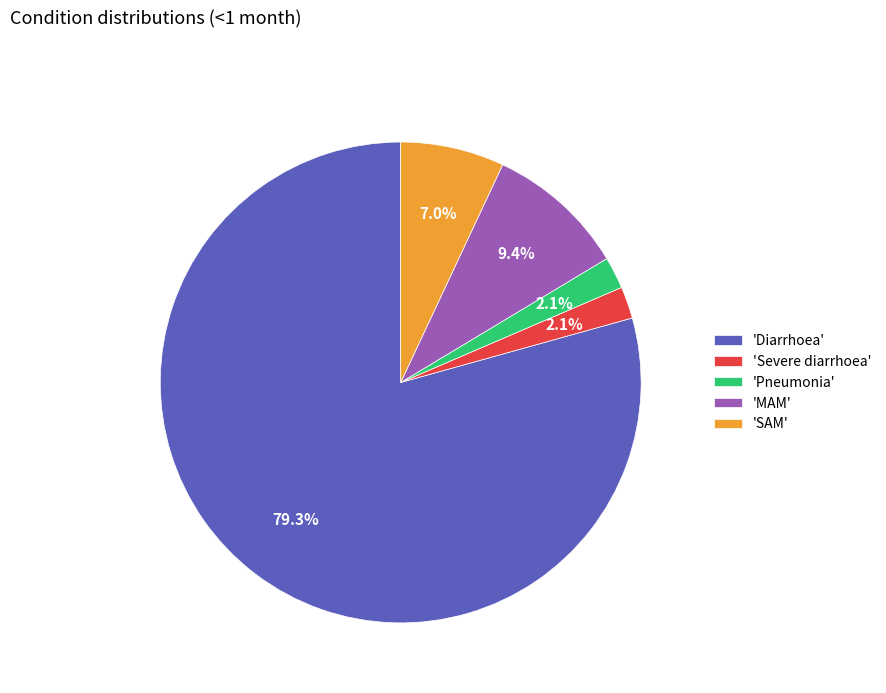

How many segments does this pie chart have?

5